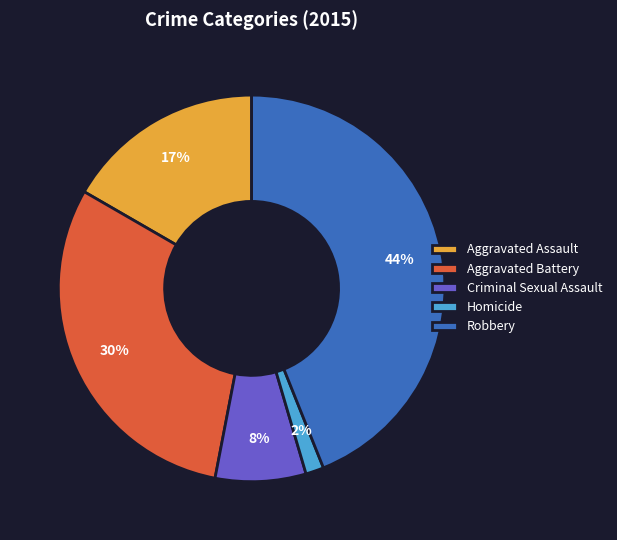

How many slices are in this pie chart?

5